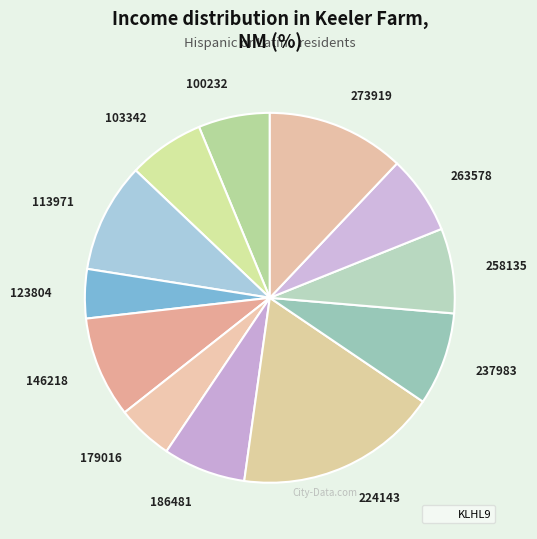

Do 224143 and 186481 together represent more than half of the pie?

No